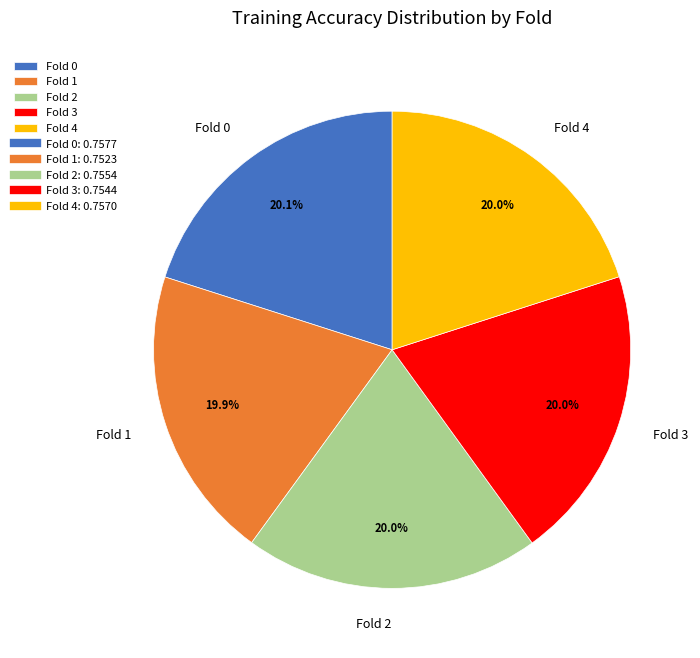

What percentage is the Fold 3 slice, to the nearest percent?

20%